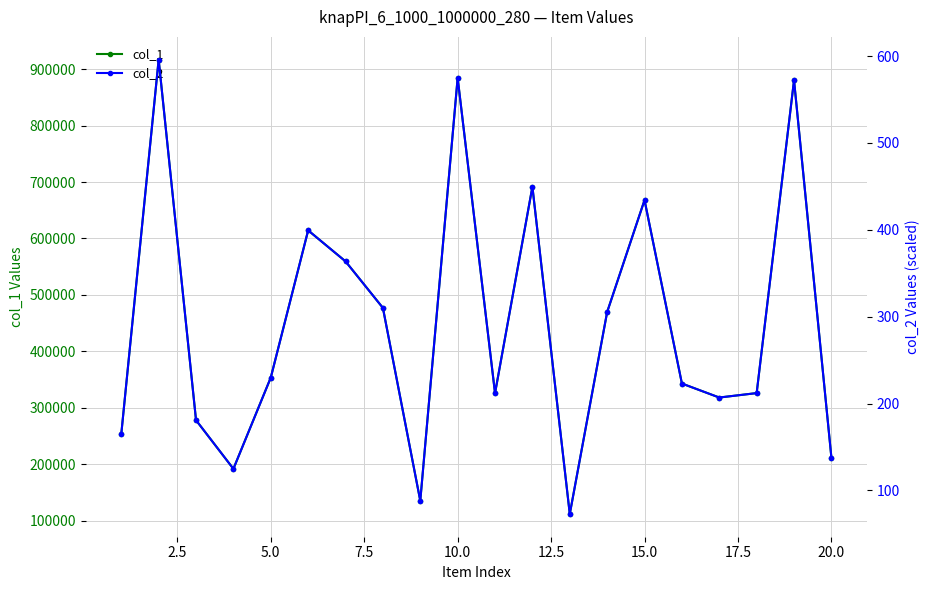

What is the difference between the maximum and second lowest values in the col_1 series?

781114